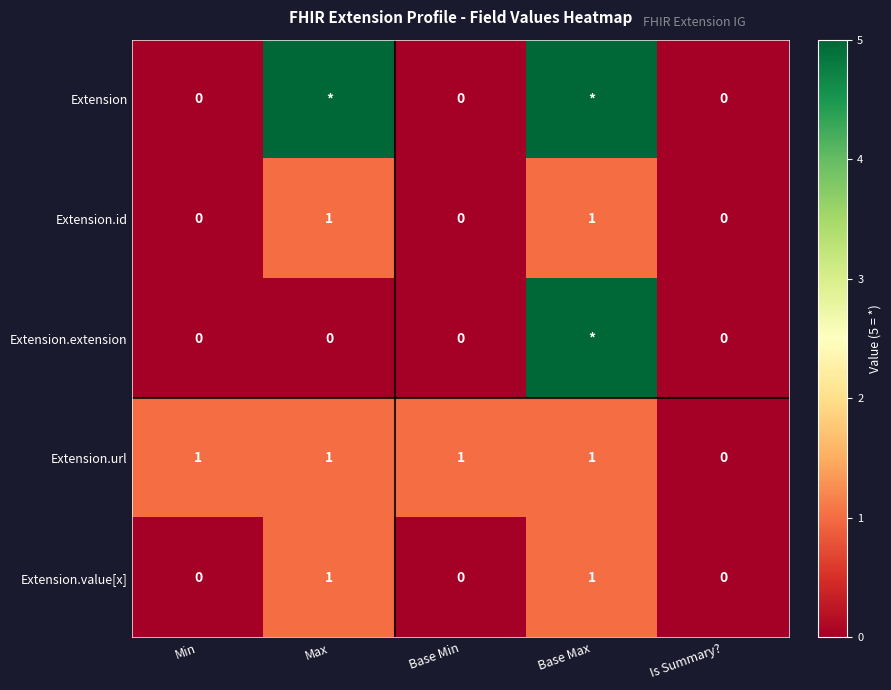

How many data points does each series have?

5